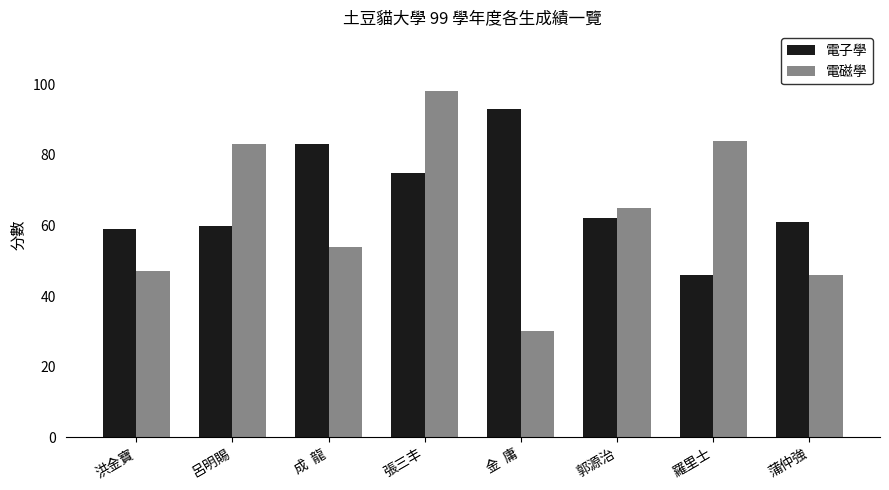

Rank the categories by 電子學 value from highest to lowest.

金  庸, 成  龍, 張三丰, 郭源治, 蒲仲強, 呂明賜, 洪金寶, 羅里士